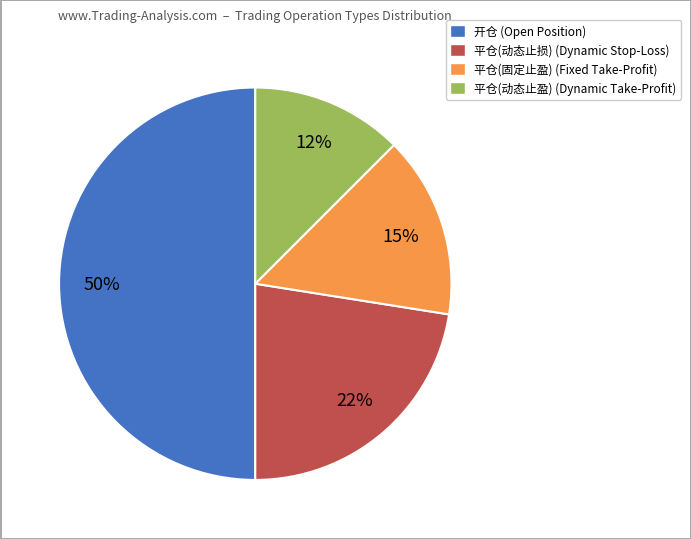

What is the largest slice in the pie chart?

开仓